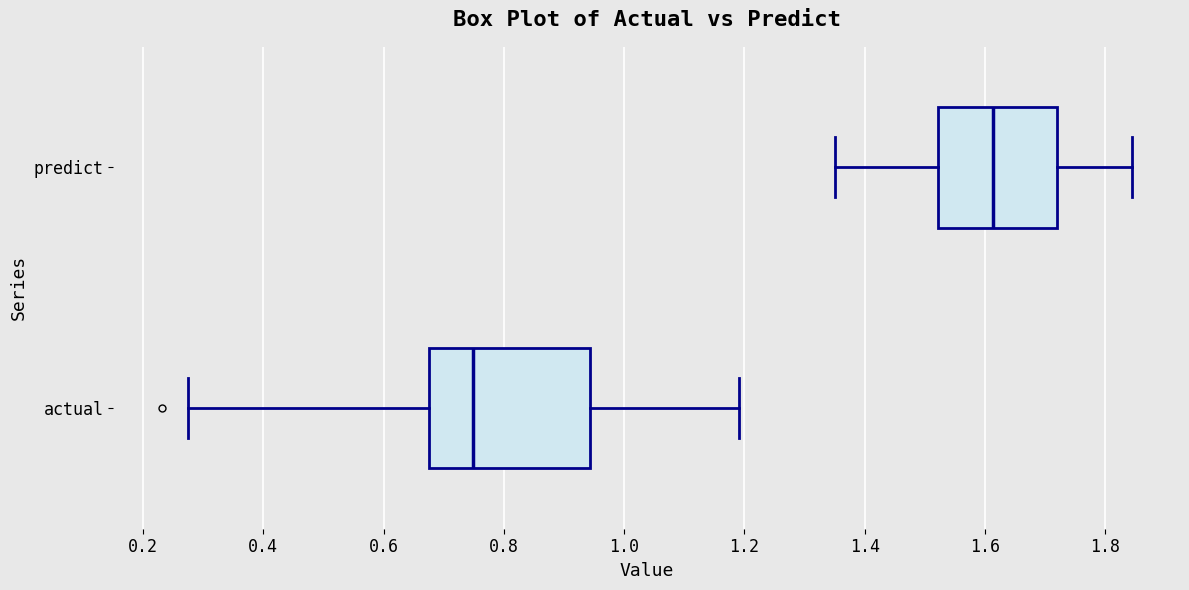

Which box is the widest, from its left edge to its right edge?

actual